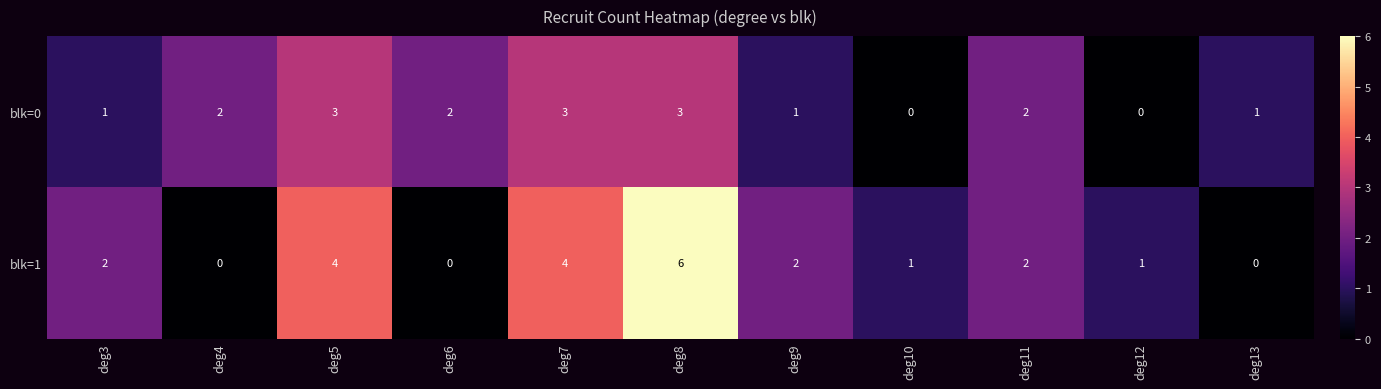

At how many categories does at least one series exceed 3?

3